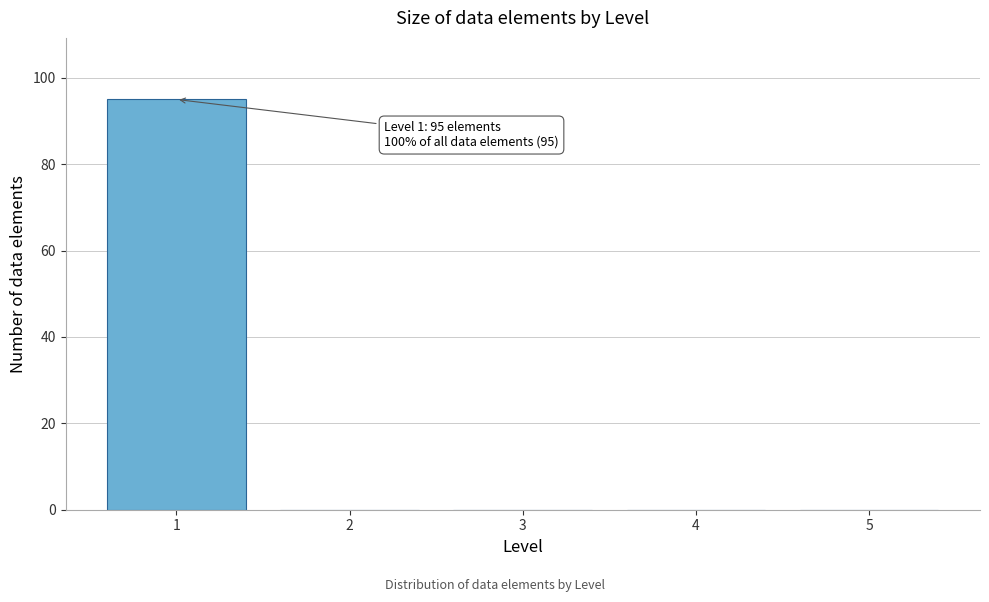

Which range on the x-axis has the tallest bar?

0.5 to 1.5